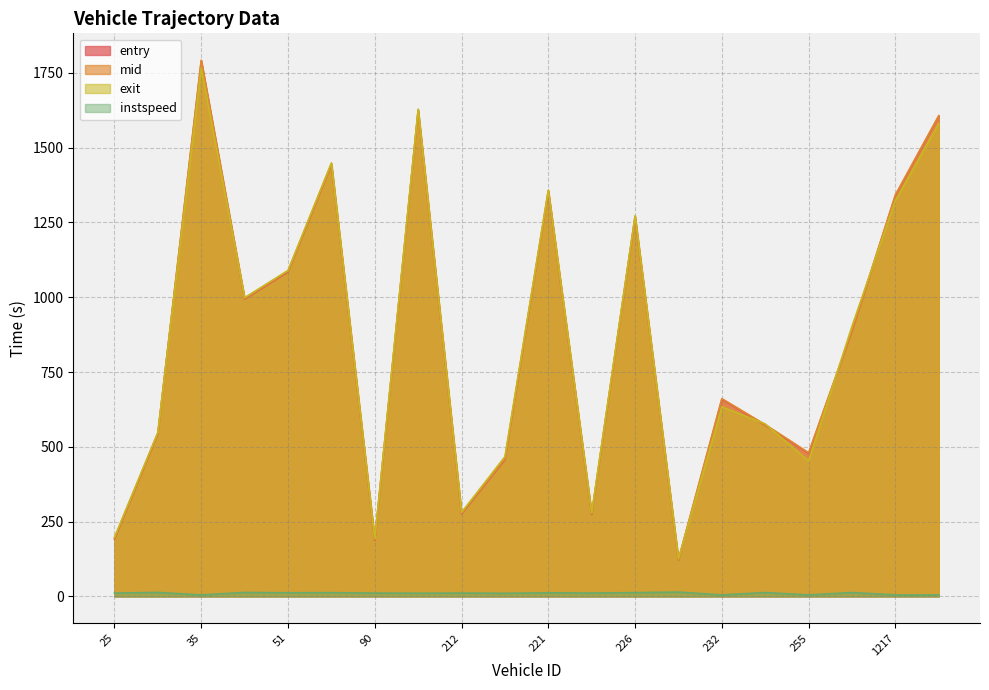

Which has a higher value, 226 or 232?

226